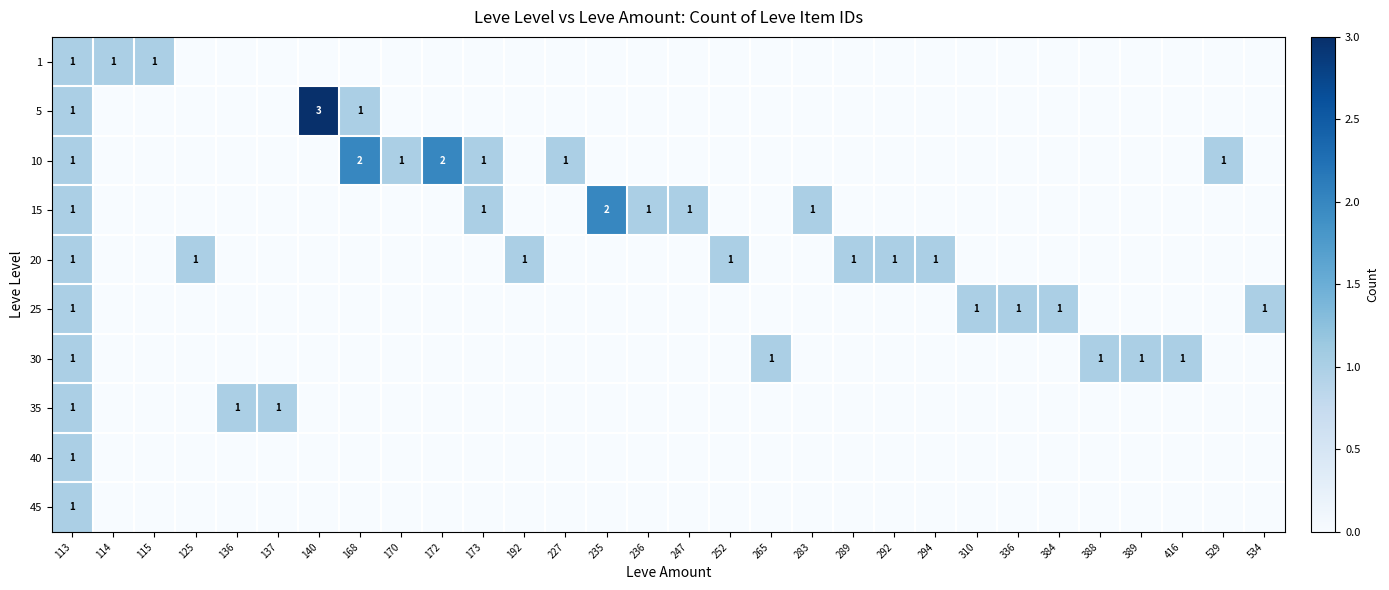

At how many categories does at least one series exceed 1?

4